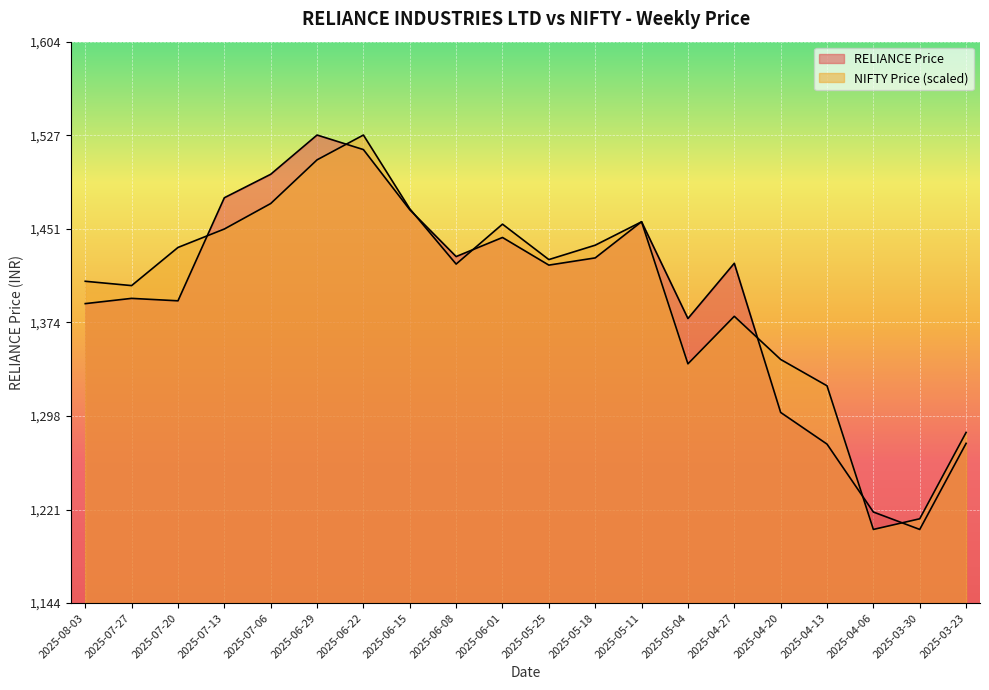

Rank the categories by NIFTY Price value from lowest to highest.

2025-04-06, 2025-03-30, 2025-03-23, 2025-04-13, 2025-05-04, 2025-04-20, 2025-04-27, 2025-07-27, 2025-08-03, 2025-06-08, 2025-05-25, 2025-07-20, 2025-05-18, 2025-07-13, 2025-06-01, 2025-05-11, 2025-06-15, 2025-07-06, 2025-06-29, 2025-06-22